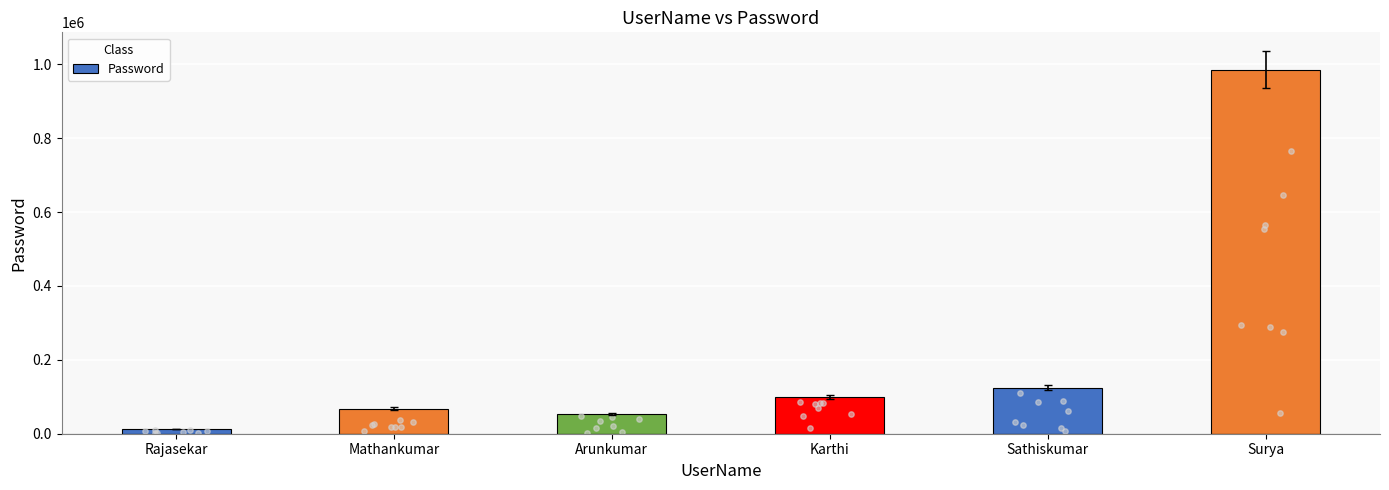

What is the change in value from Mathankumar to Arunkumar?

-13570.0